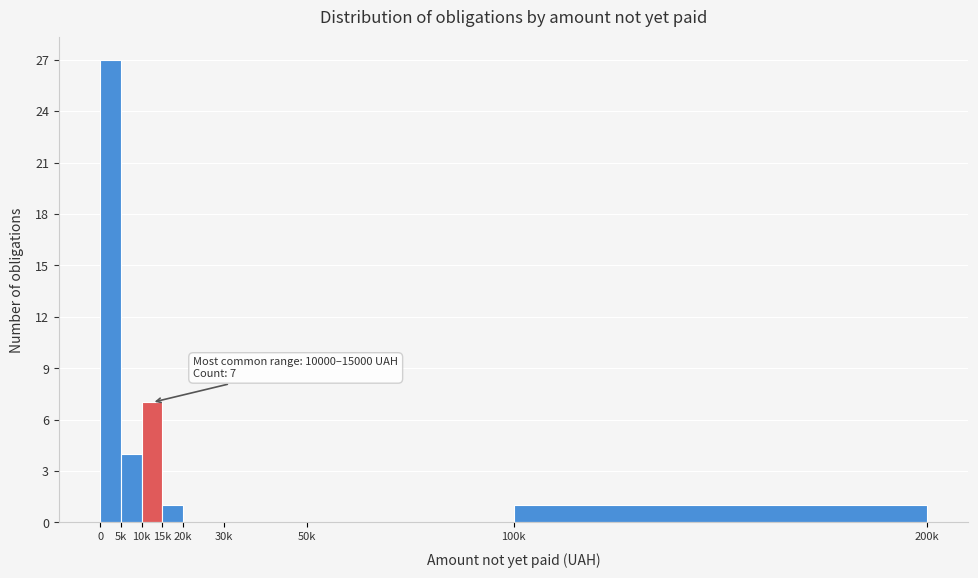

Reading left to right, transcribe all the data shown in this chart.

0=27	5k=4	10k=7	15k=1	20k=0	30k=0	50k=0	100k=1